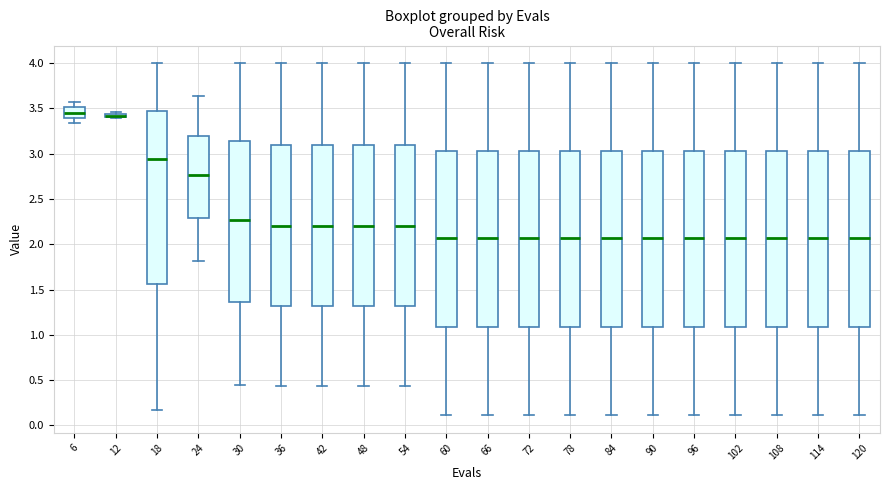

Where does the upper whisker of the box at x = 54 end on the y-axis? The values are not printed on the chart, so give them approximately, as read against the axis.

4.00